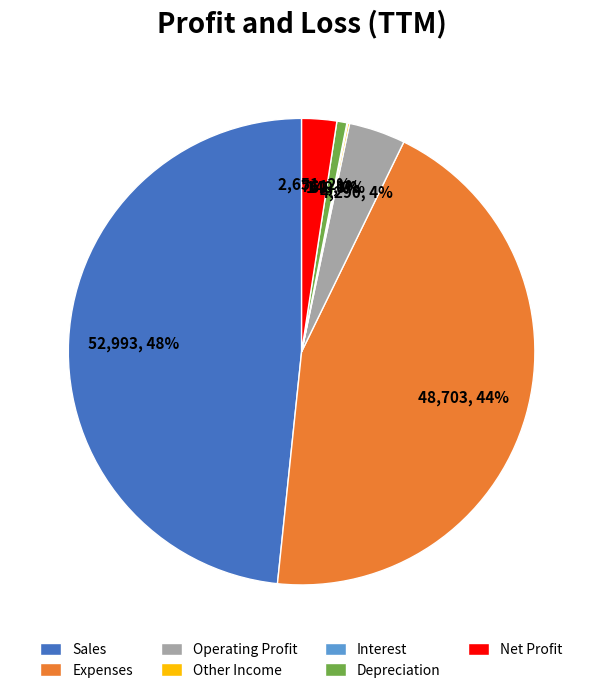

To the nearest percent, what portion does Operating Profit represent?

4%